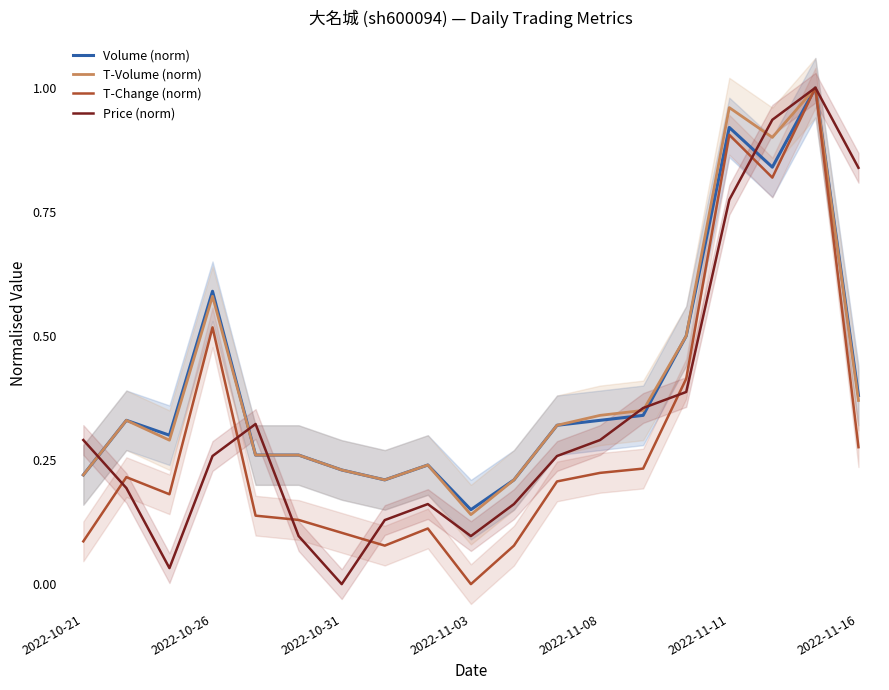

Which category has the lowest value in the Price (norm) series?

2022-10-31